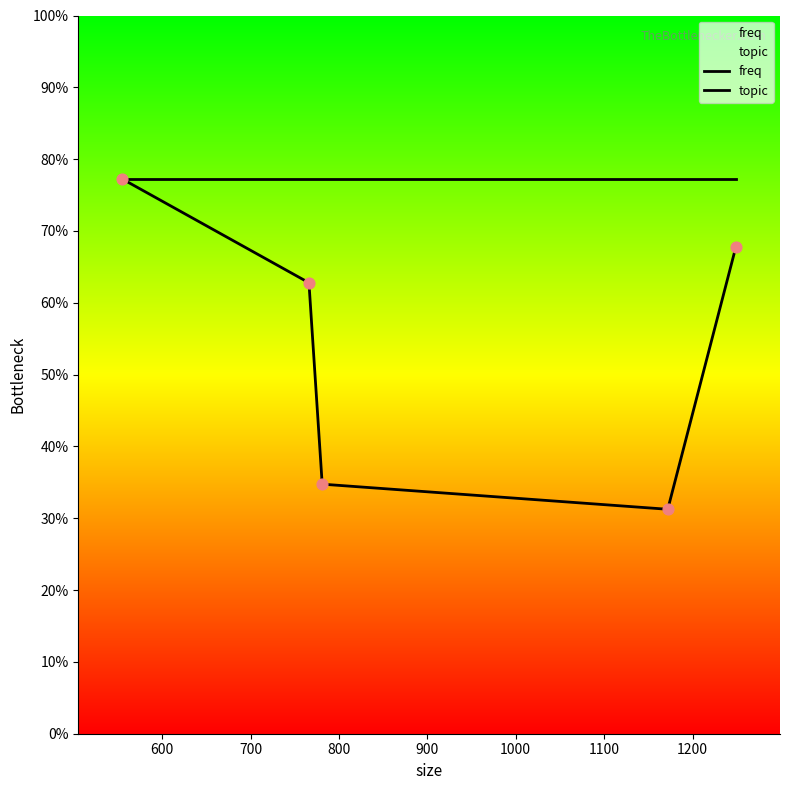

Which series reaches the maximum Y coordinate?

freq